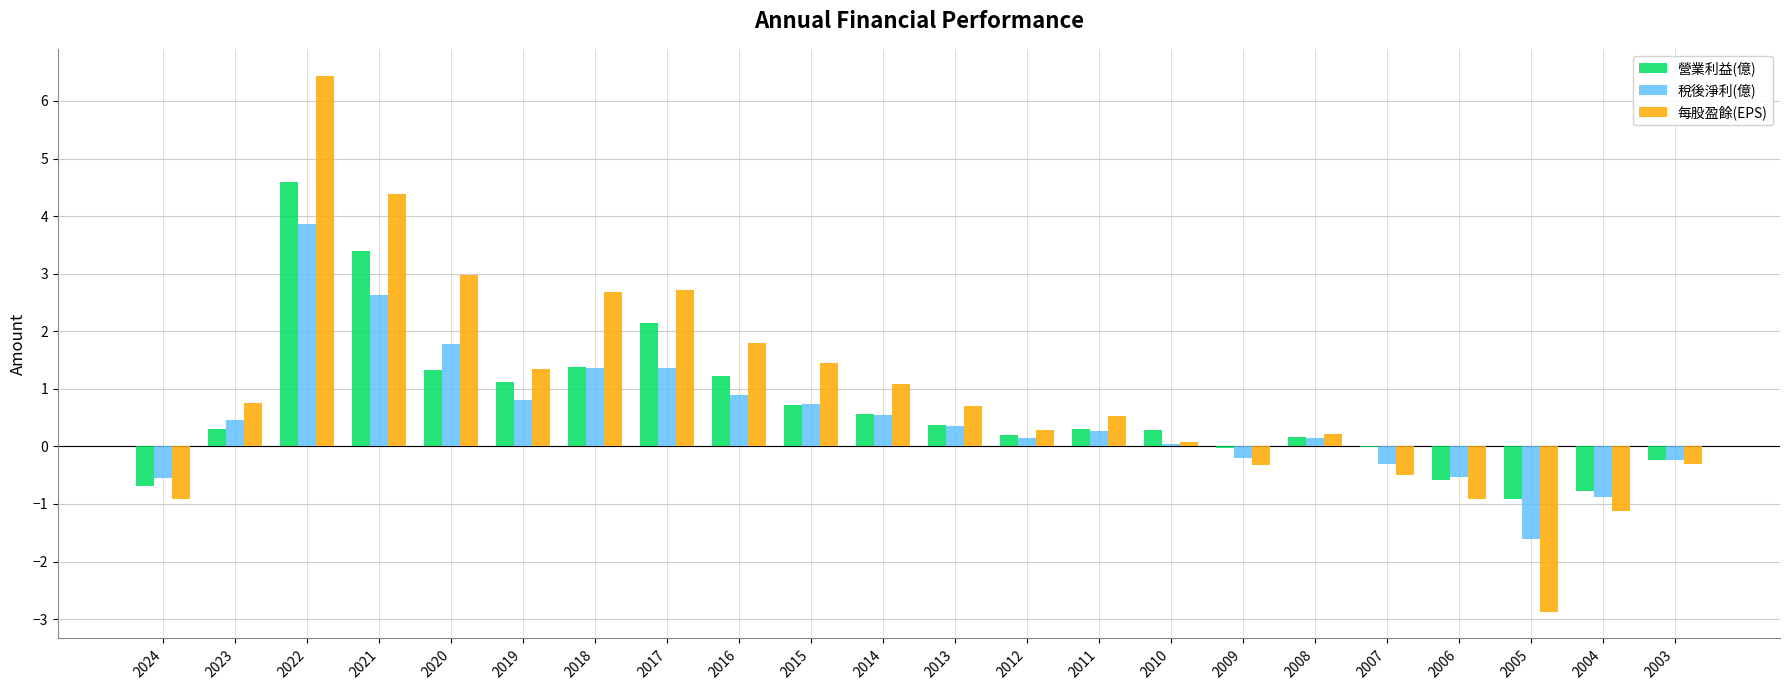

Is the value of 營業利益(億) at 2005 greater than the value of 稅後淨利(億) at 2010?

No